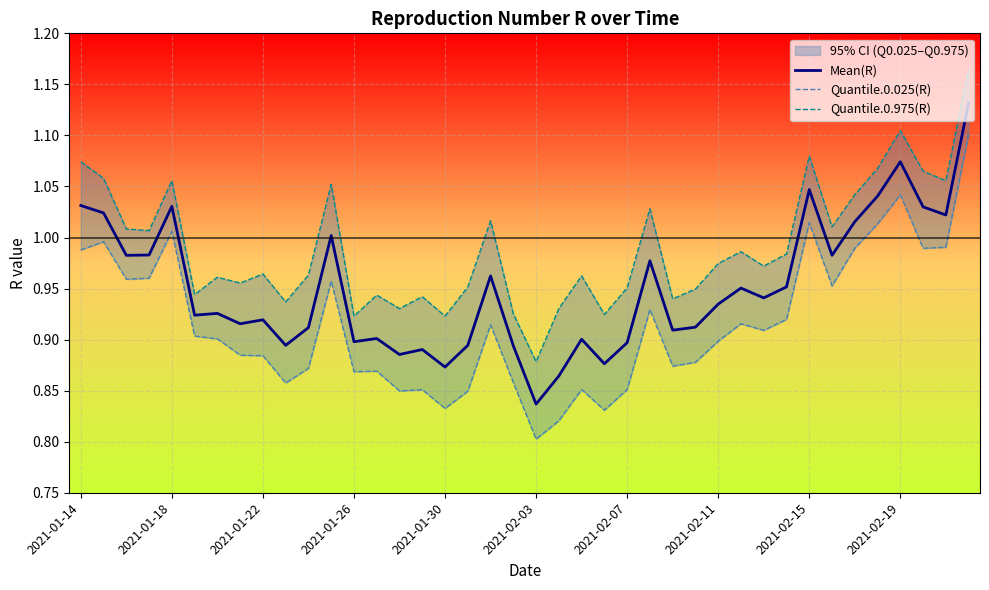

What are all the series names shown in the legend?

Mean(R), Quantile.0.025(R), Quantile.0.975(R)